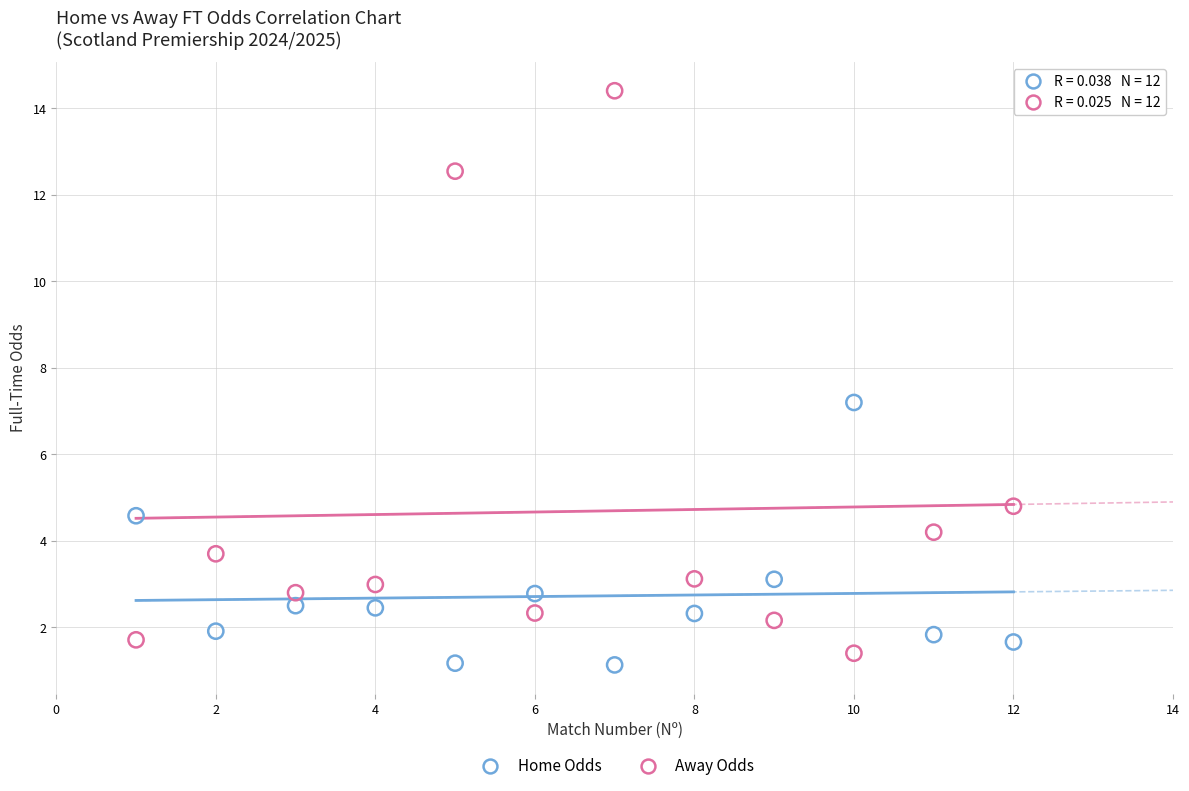

Which series reaches the maximum Y coordinate?

Away Odds